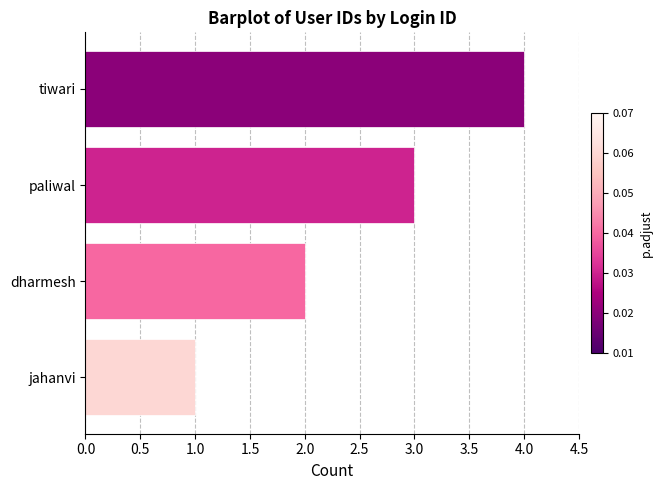

How many data points does each series have?

4